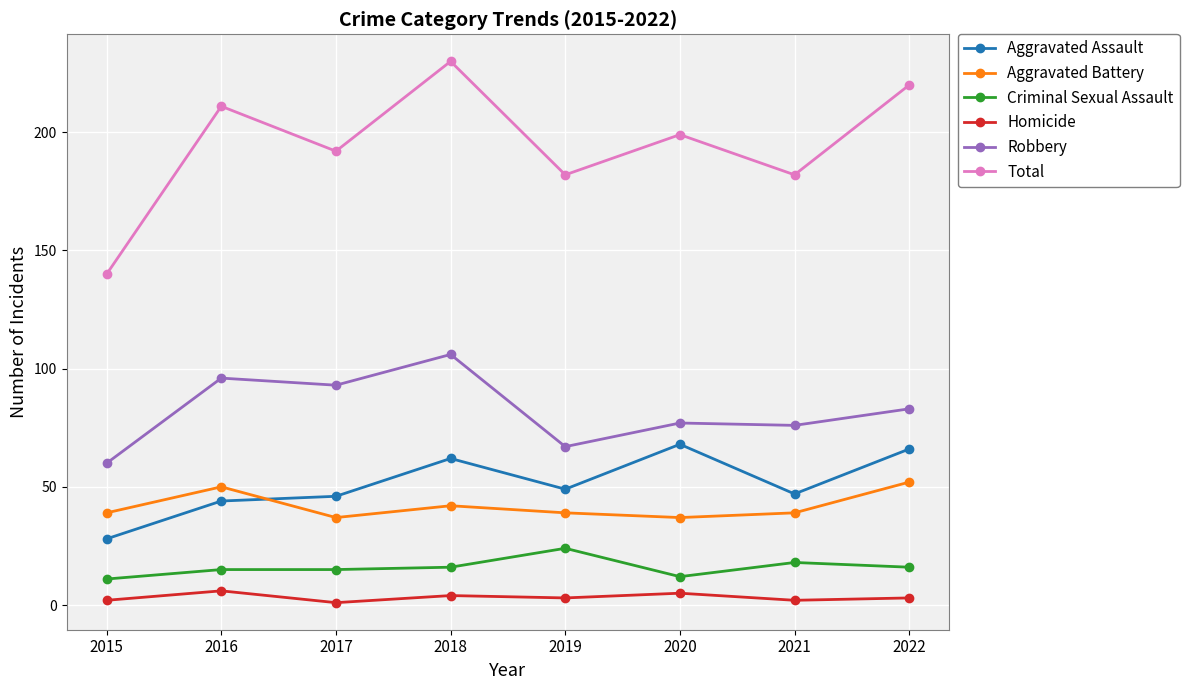

What is the difference between the maximum and second lowest values in the Homicide series?

4